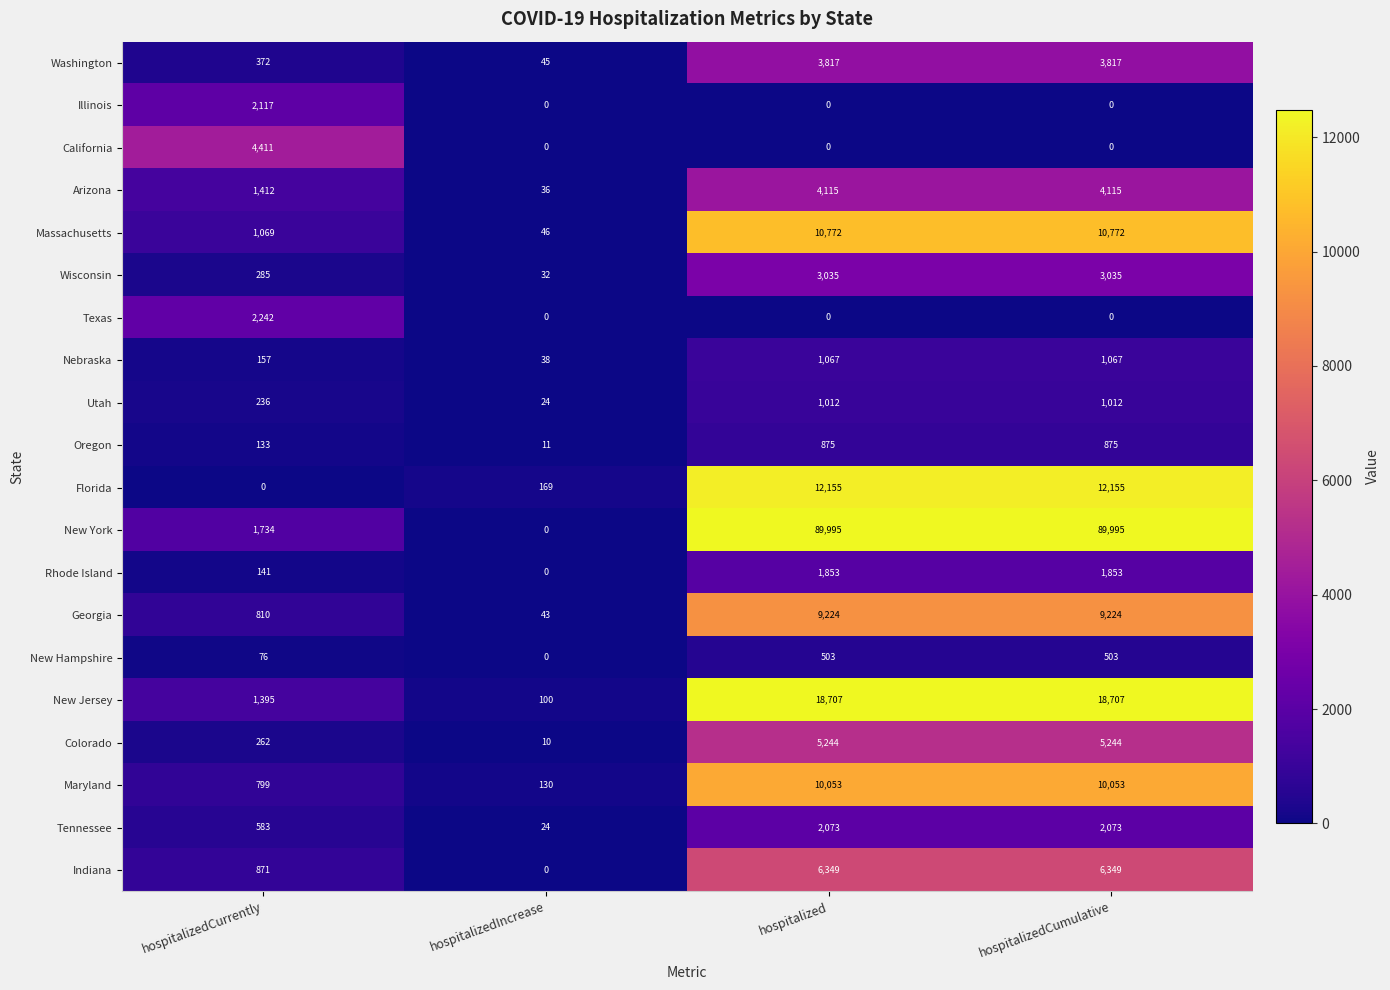

At which label is Utah closest to 518?

hospitalizedCurrently